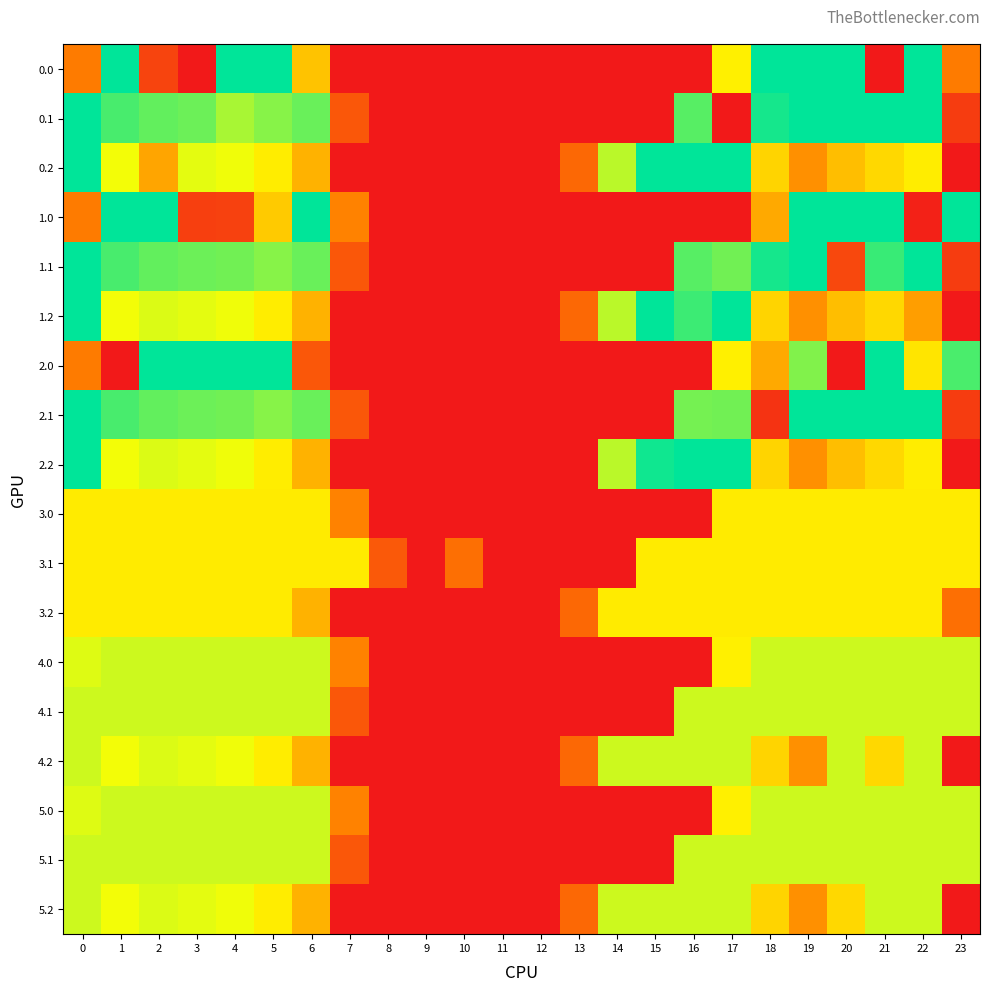

How many distinct data groups are displayed?

18